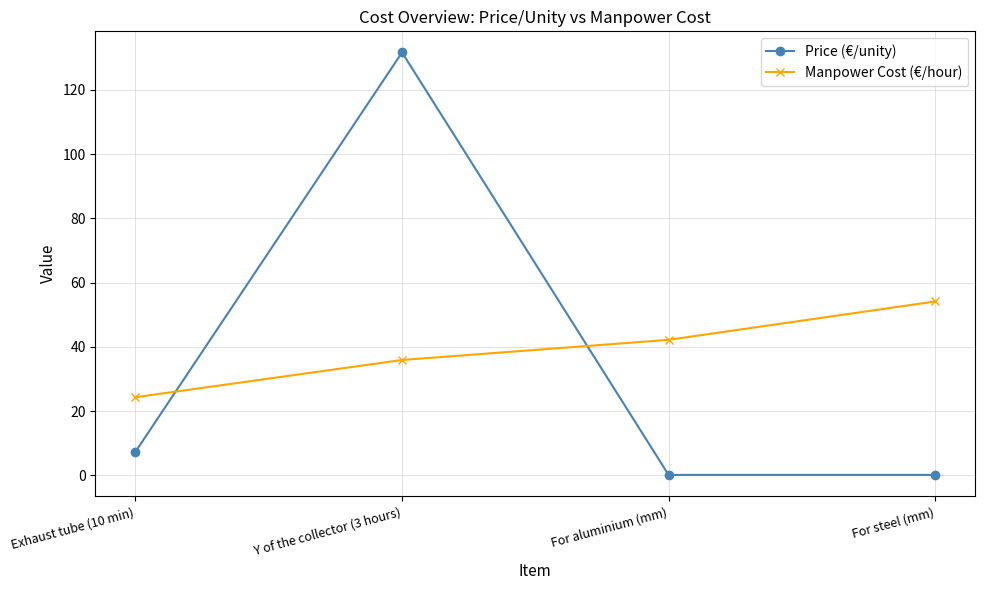

True or false: Manpower Cost (€/hour) has a value of 24.3 at Exhaust tube (10 min).

True